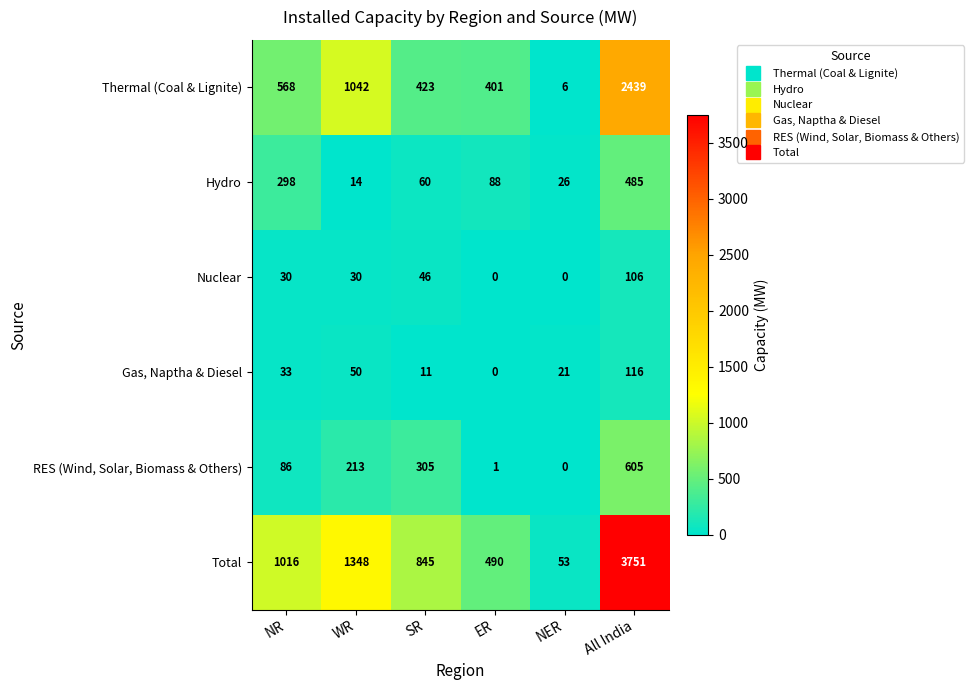

How many data points in Thermal (Coal & Lignite) are less than 568?

3